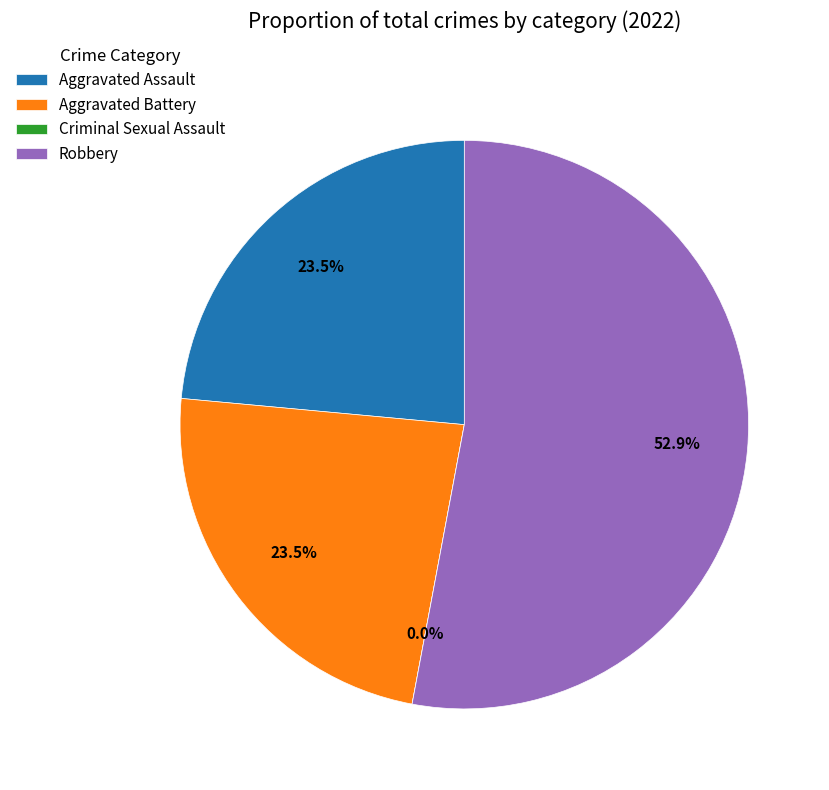

Which category accounts for the majority?

Robbery